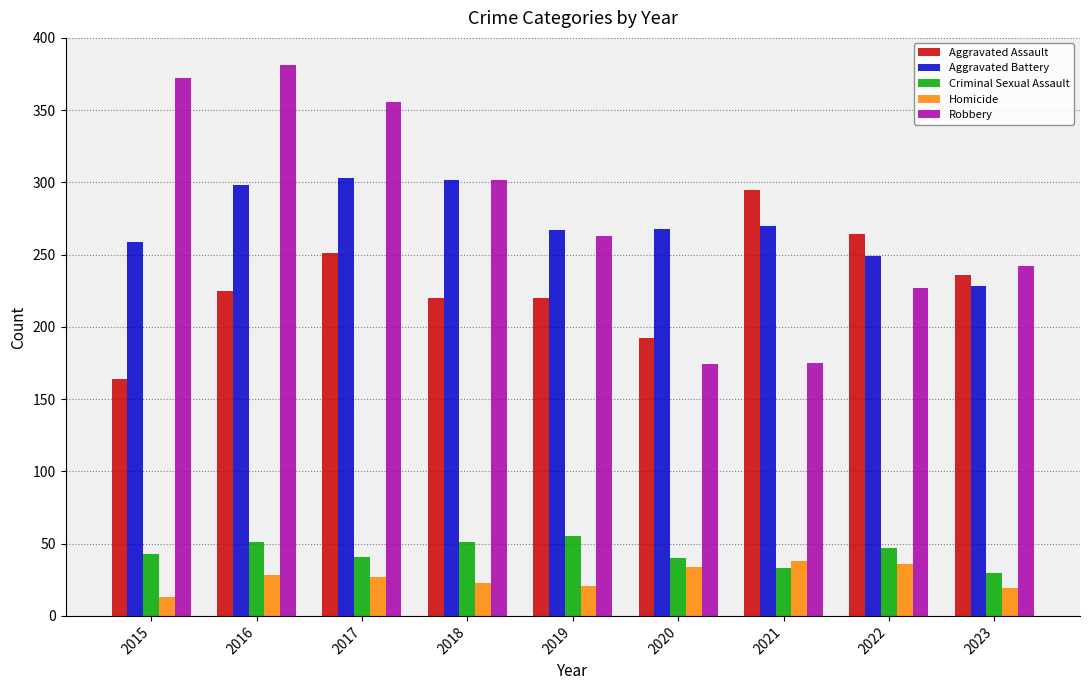

Which series changed the most between 2016 and 2020?

Robbery